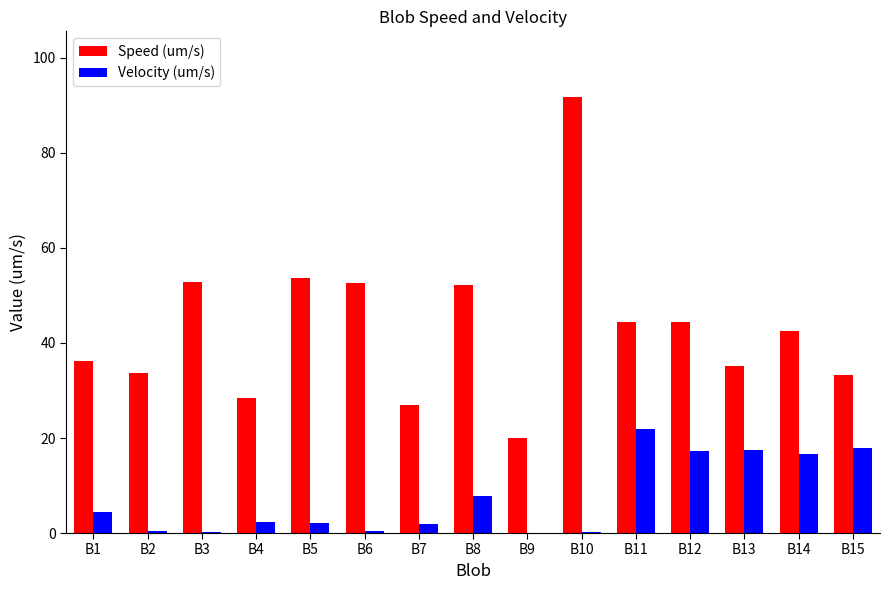

Which series has the largest range (max minus min)?

Speed (um/s)